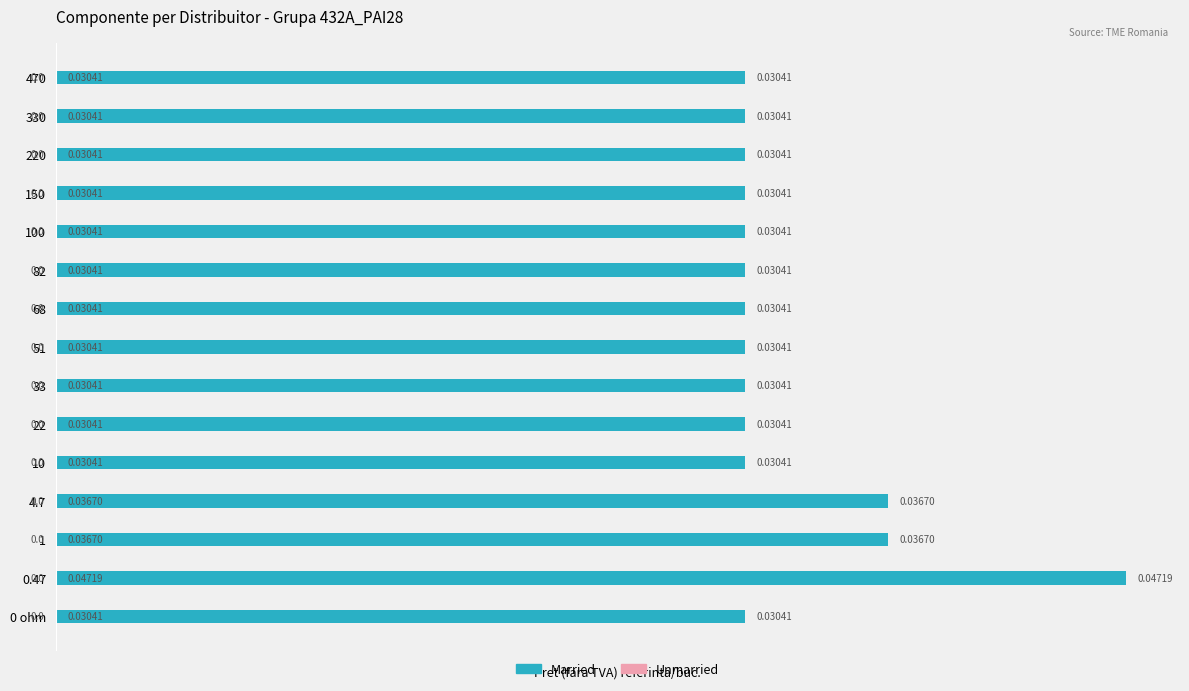

What is the sum of all values?

0.5